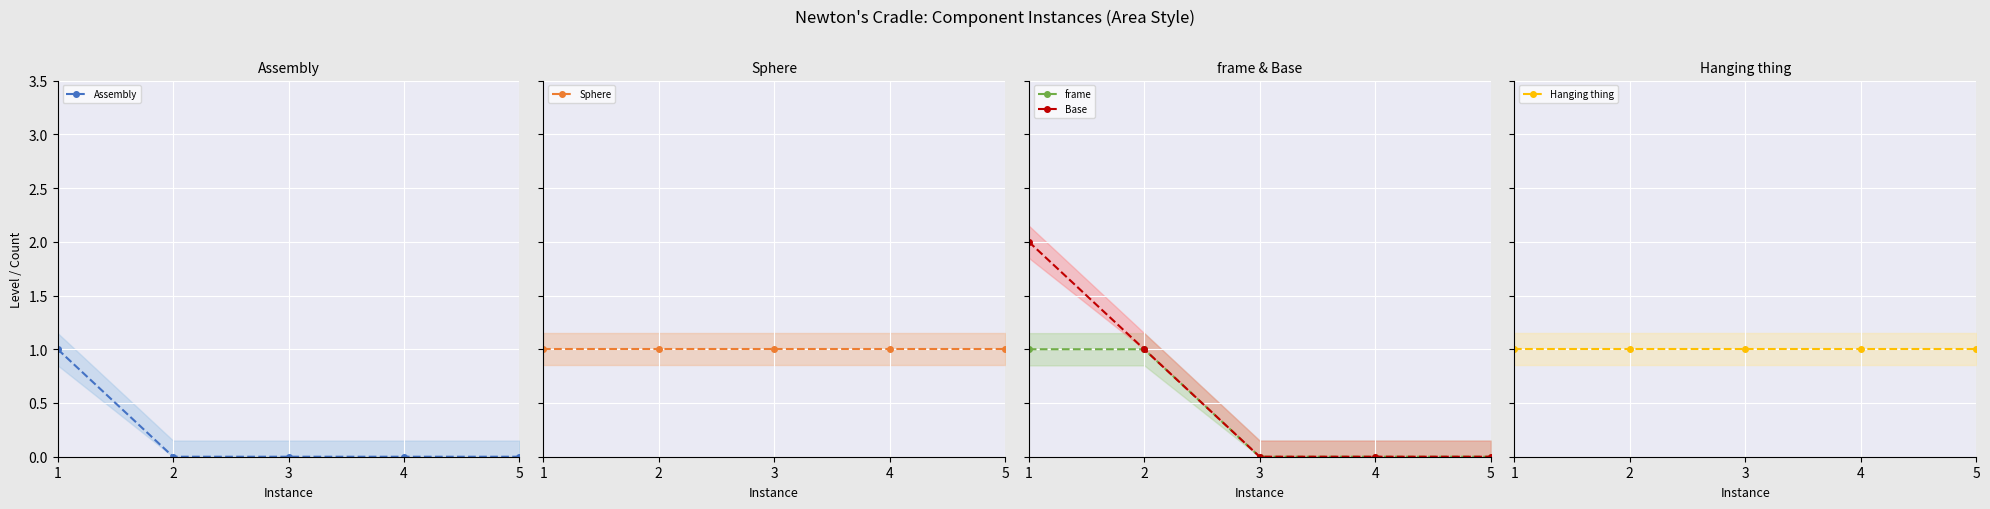

How many lines are shown in the chart?

5